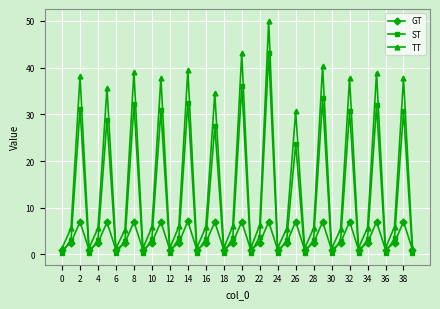

How many lines are shown in the chart?

3